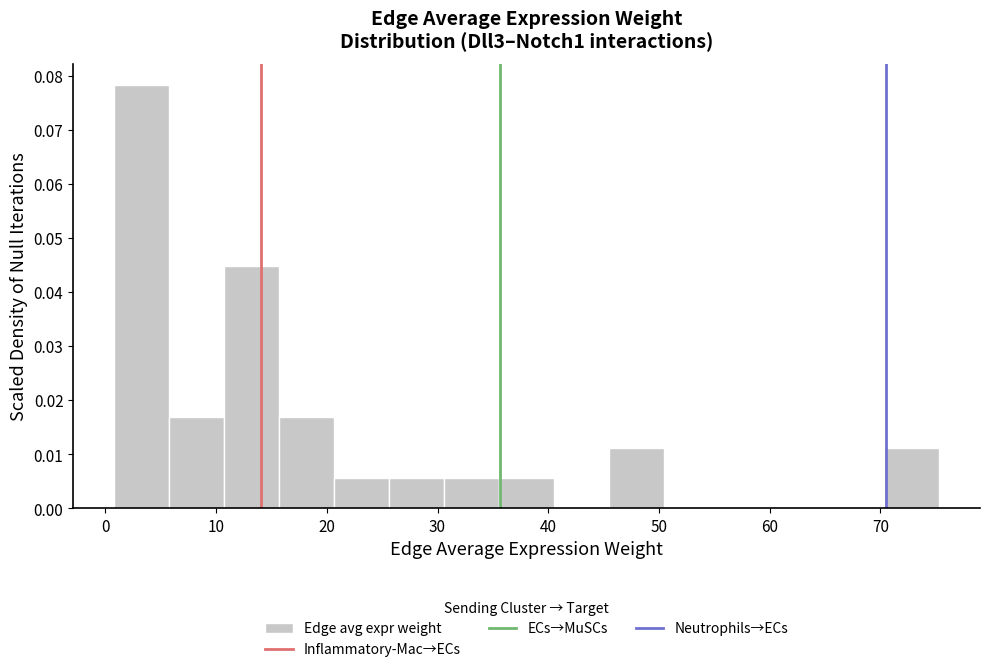

Reading left to right, transcribe this chart: for each bar, give the range it covers on the x-axis and its height. Neither the bar edges nor the heights are printed on the chart, so give them approximately, as read against the axes.

1 to 6: 0.078
6 to 11: 0.017
11 to 16: 0.045
16 to 21: 0.017
21 to 26: 0.006
26 to 31: 0.006
31 to 36: 0.006
36 to 41: 0.006
41 to 45: 0
45 to 50: 0.011
50 to 55: 0
55 to 60: 0
60 to 65: 0
65 to 70: 0
70 to 75: 0.011